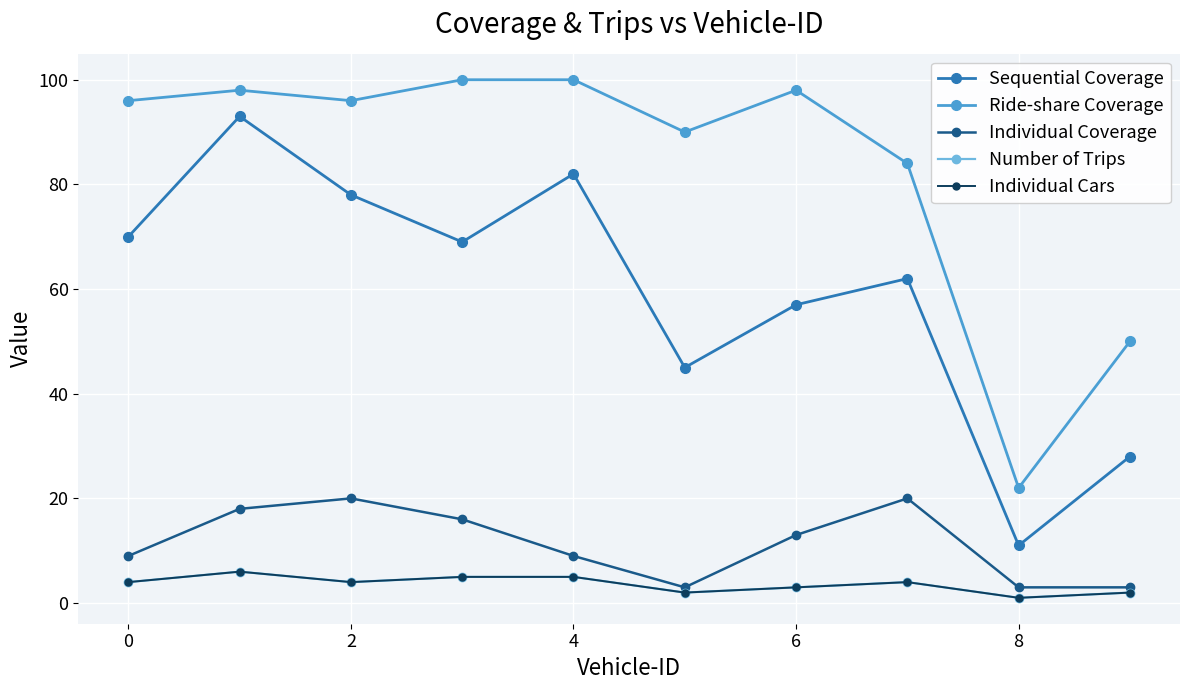

Does the chart have visible grid lines?

Yes